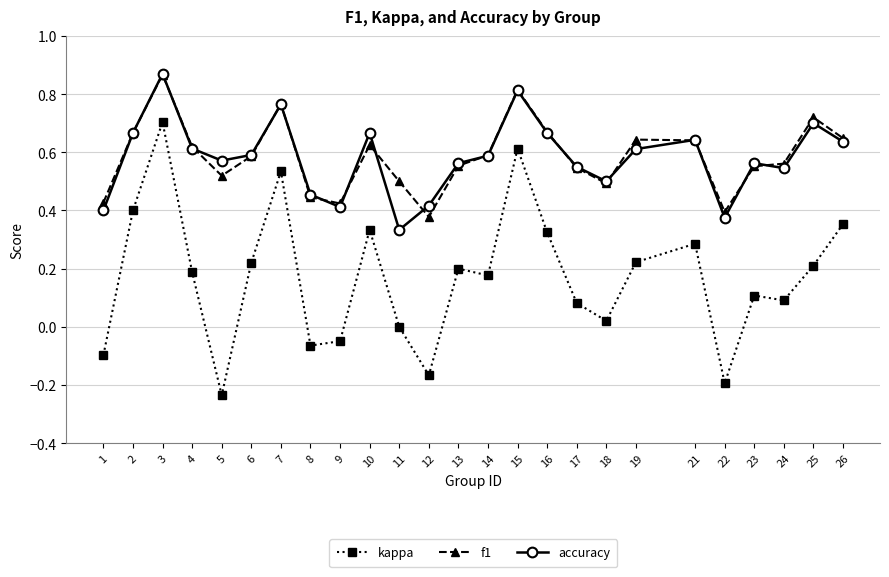

At which label is f1 closest to 0?

12